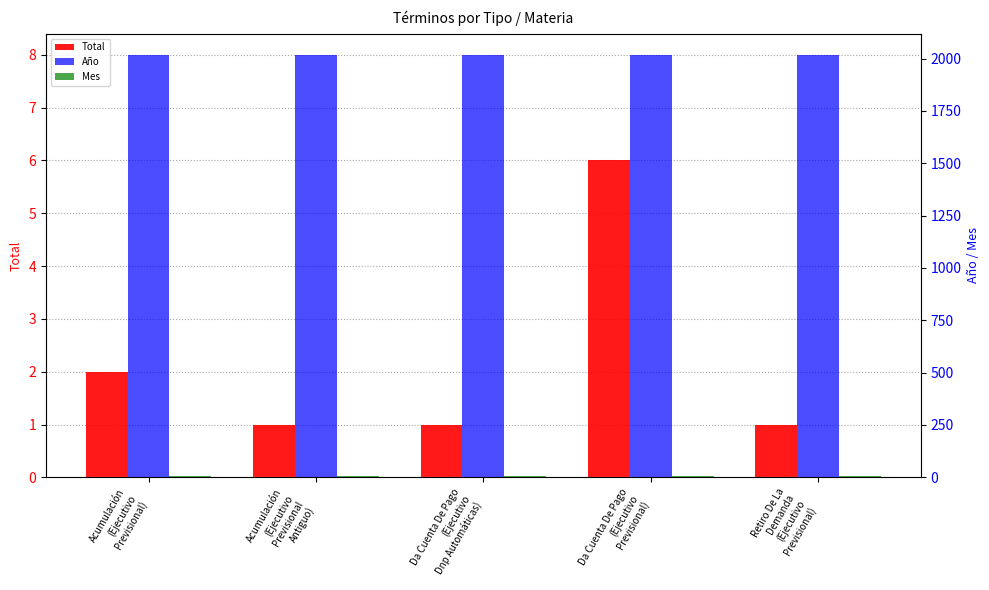

Rank the series by their maximum value, from highest to lowest.

Año, Total, Mes